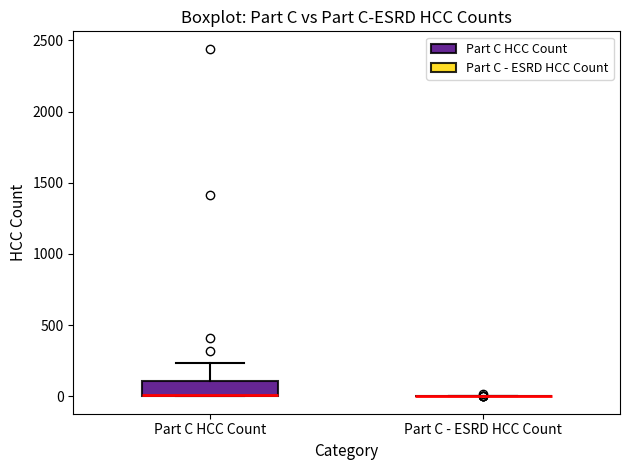

Reading left to right, transcribe this box plot: for each box, give where its median line is, the range the box spans, and where its two whiskers end, as read against the y-axis. The values are not printed on the chart, so give them approximately, as read against the axis.

Part C HCC Count: median 0 (drawn on the box's lower edge), box 0 to 100, whiskers 0 to 250
Part C - ESRD HCC Count: box collapsed to a line at 0, whiskers 0 to 0